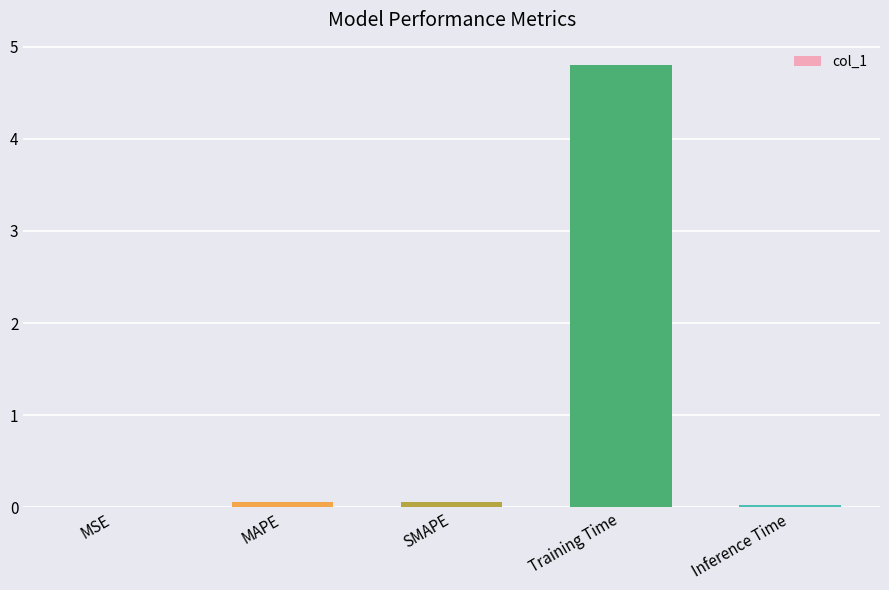

Is it true that the value at Training Time is 4.8?

True